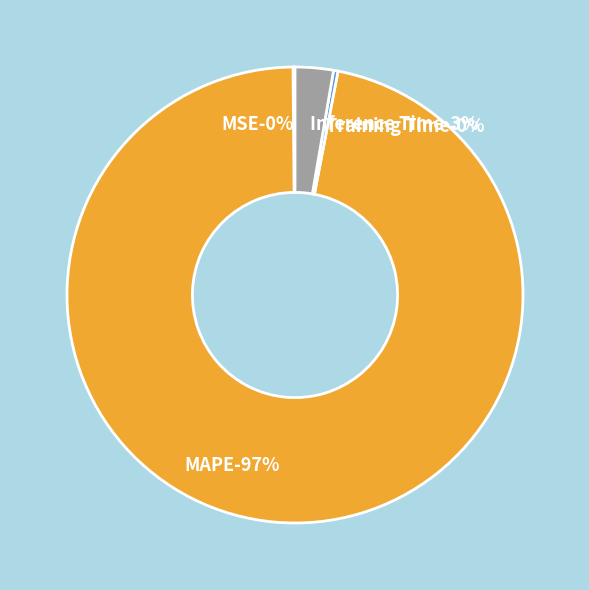

What is the largest slice in the pie chart?

MAPE